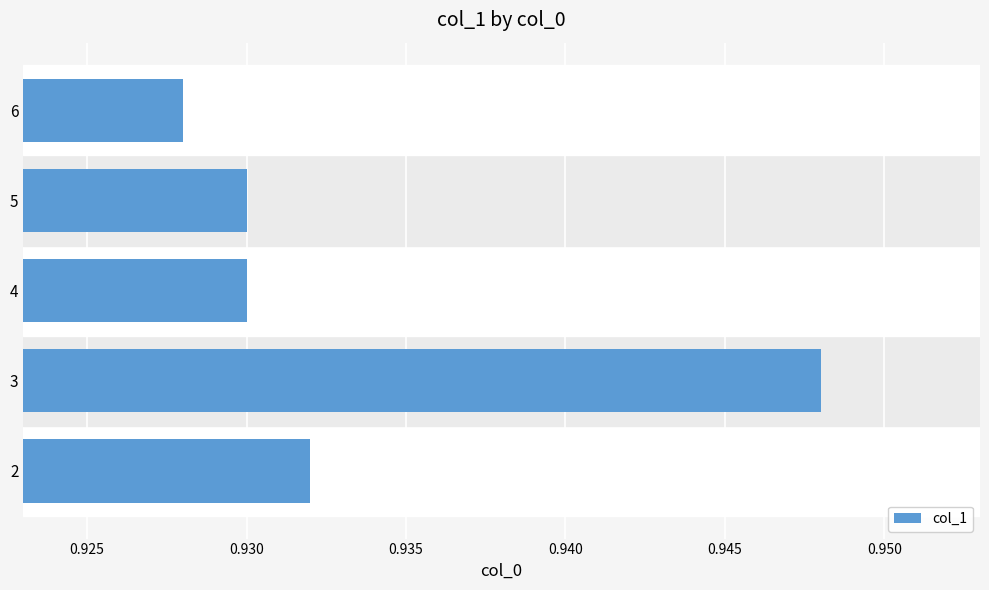

Between 3 and 2, which is larger?

3